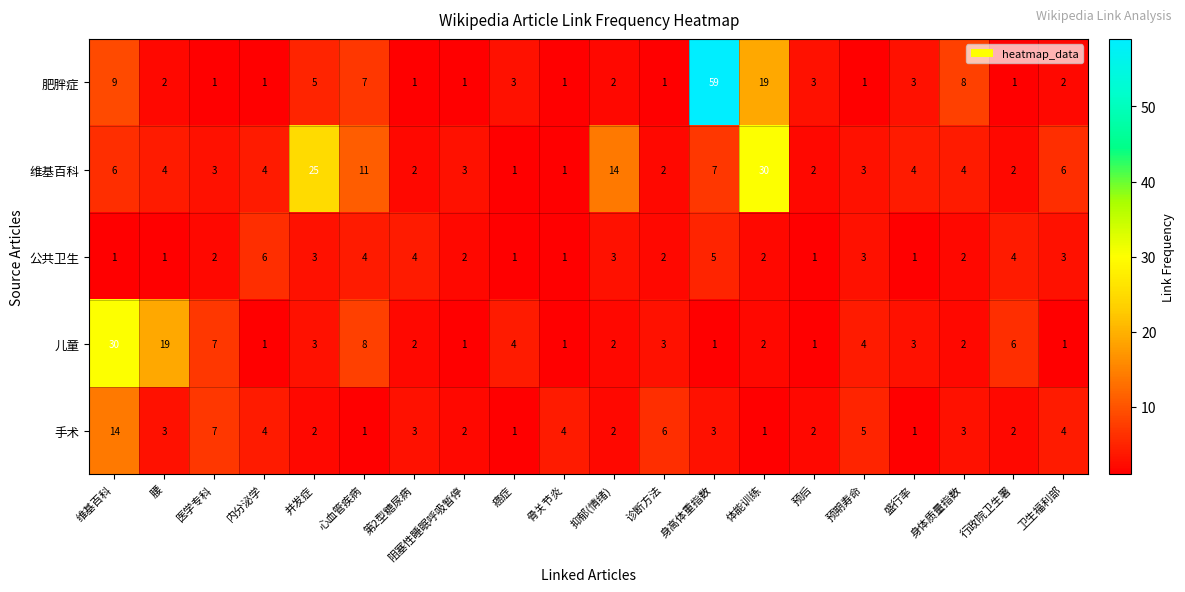

What is the difference between the highest and lowest values at 身高体重指数?

58